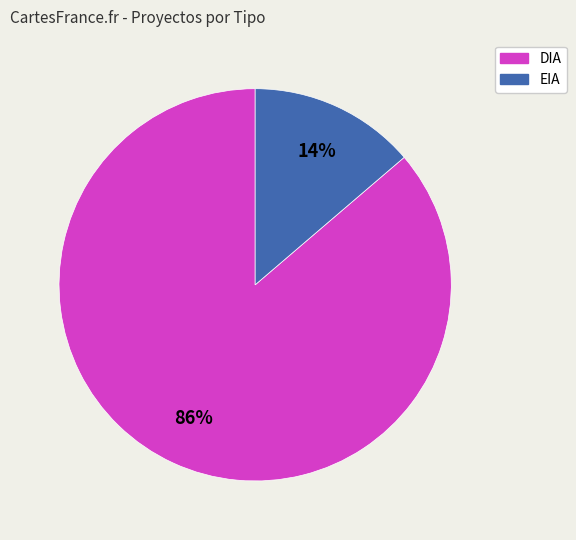

Between DIA and EIA, which is larger?

DIA